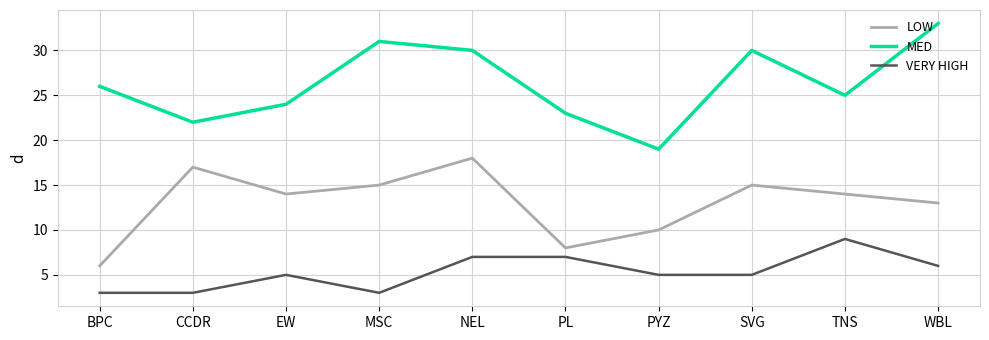

Between PYZ and SVG, which series saw the biggest shift?

MED